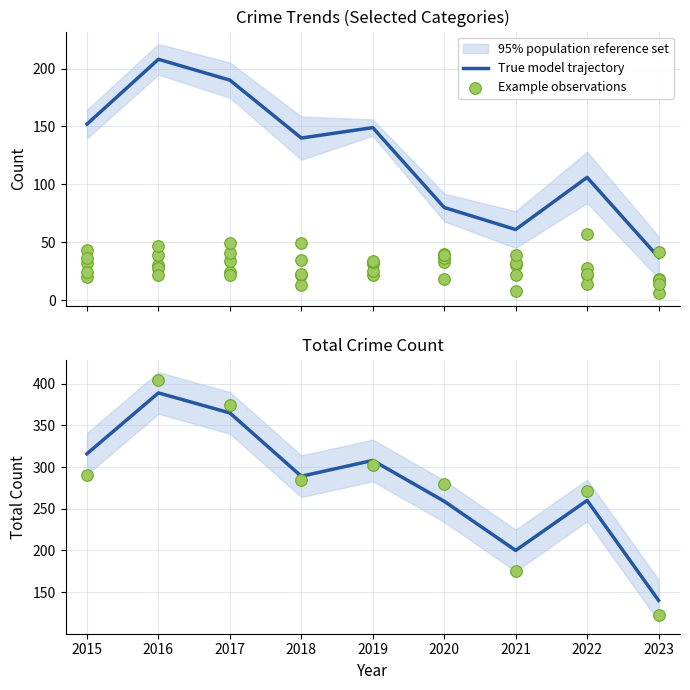

At which category is the sum across all series the highest?

2016